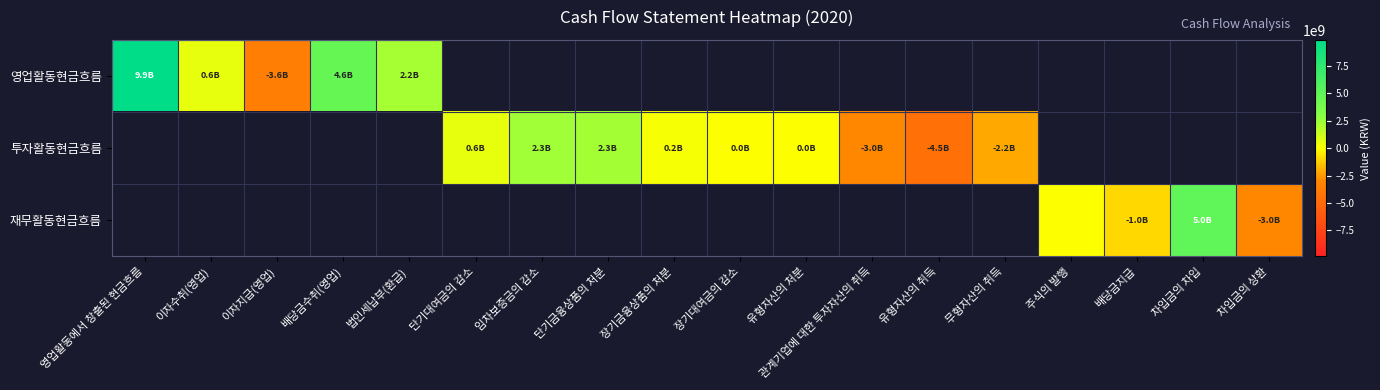

What value does the 영업활동현금흐름 series have at 영업활동에서 창출된 현금흐름?

9891905000.0